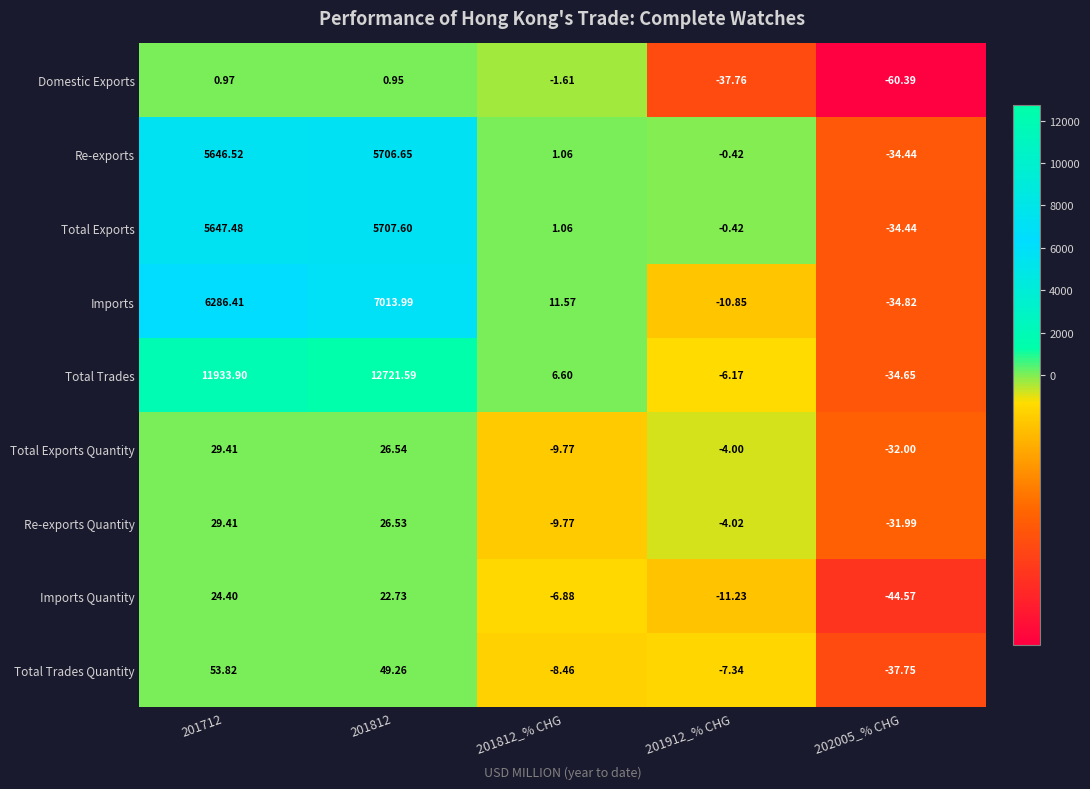

At 201812, list the series in order from smallest to largest.

Domestic Exports, Imports Quantity, Re-exports Quantity, Total Exports Quantity, Total Trades Quantity, Re-exports, Total Exports, Imports, Total Trades